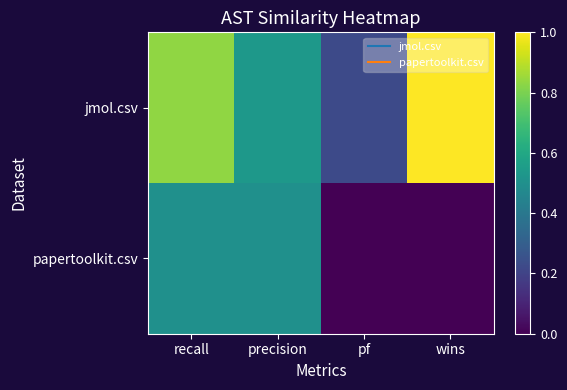

Rank the series by their average value, from highest to lowest.

jmol.csv, papertoolkit.csv